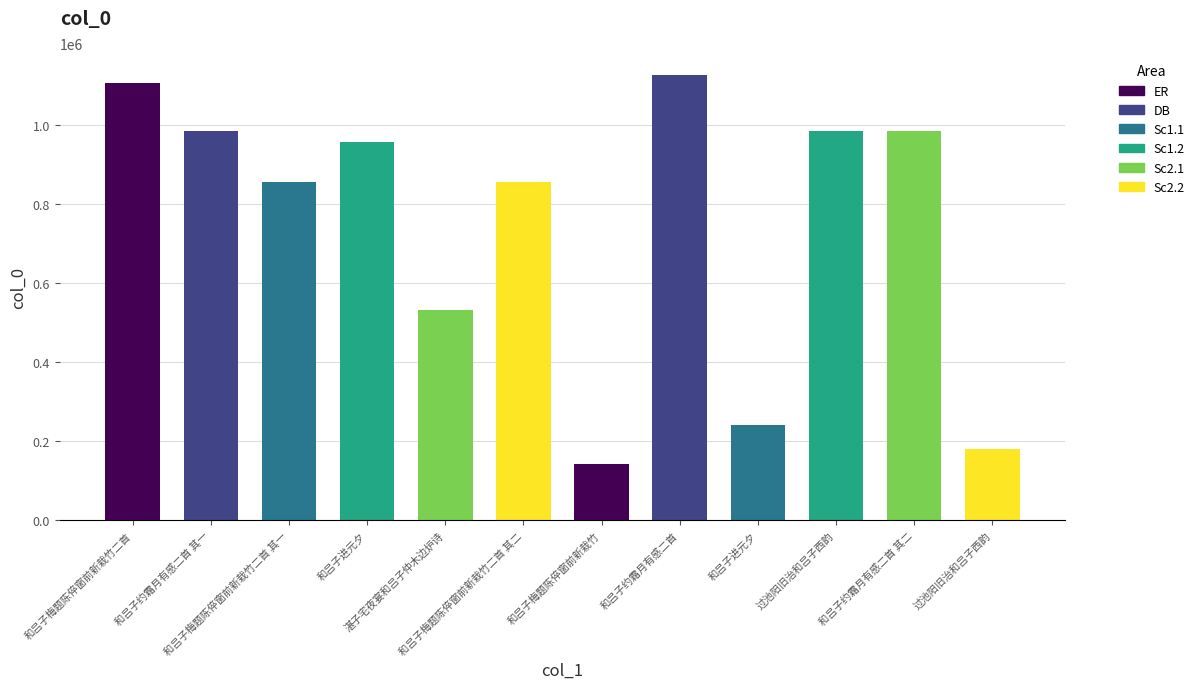

What is the change in value from 和吕子梅题陈倅窗前新栽竹二首 to 和吕子进元夕?

-148182